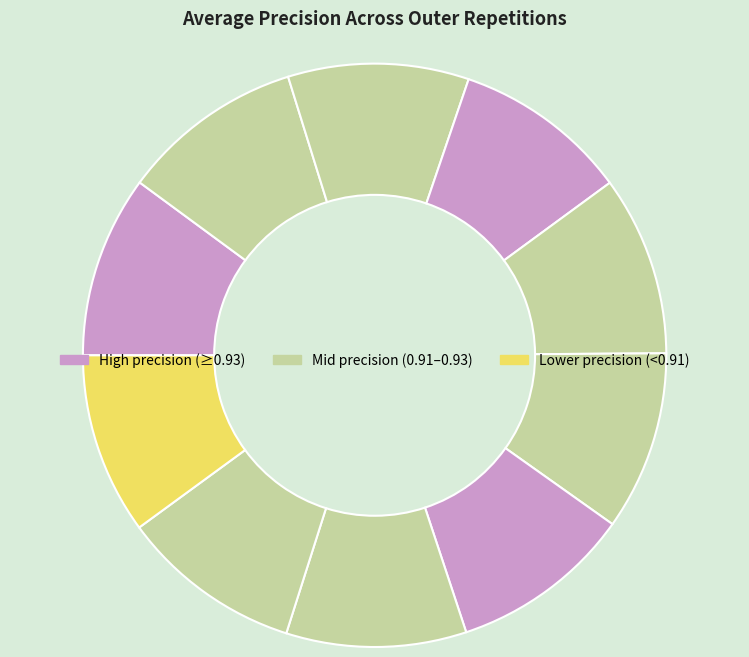

How many slices are in this pie chart?

10